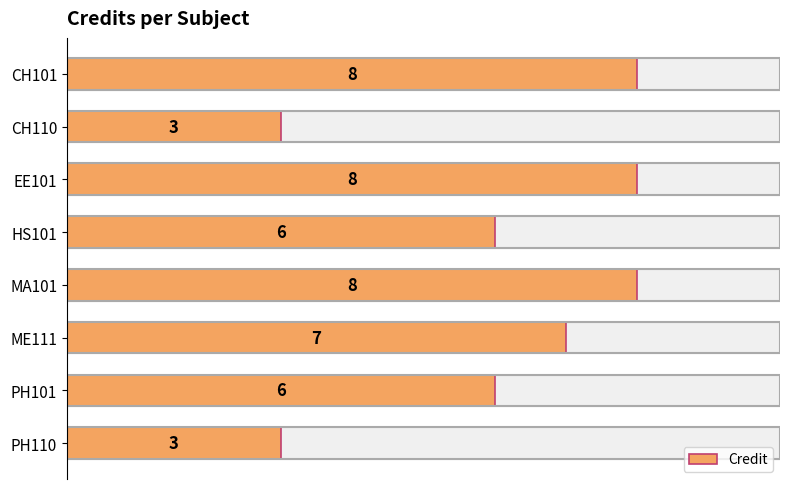

How many data points does each series have?

8